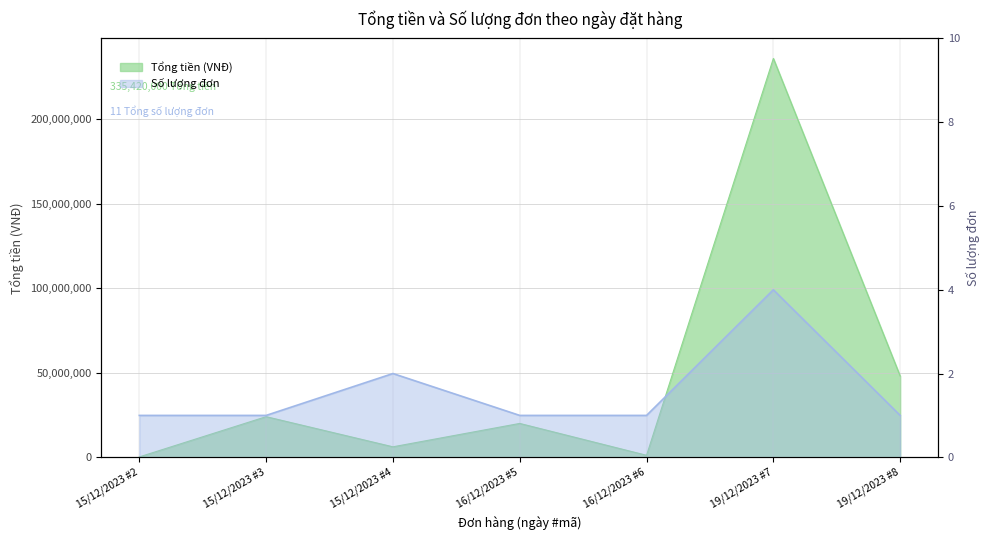

Is it true that Số lượng đơn equals 4 at 19/12/2023 #7?

True